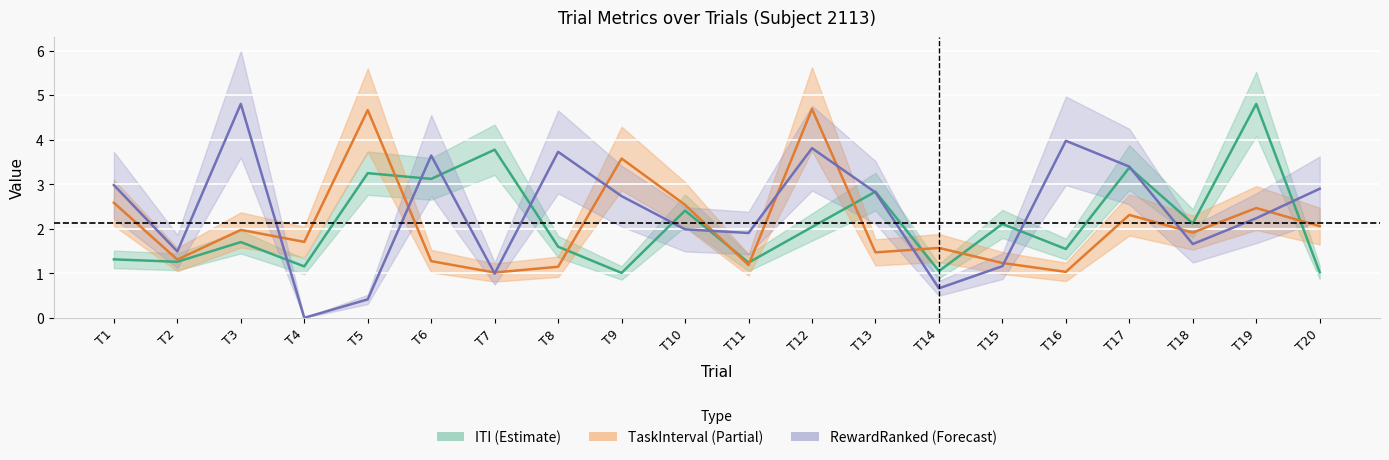

The value of ITI_center at T19 is 4.8. True or false?

True